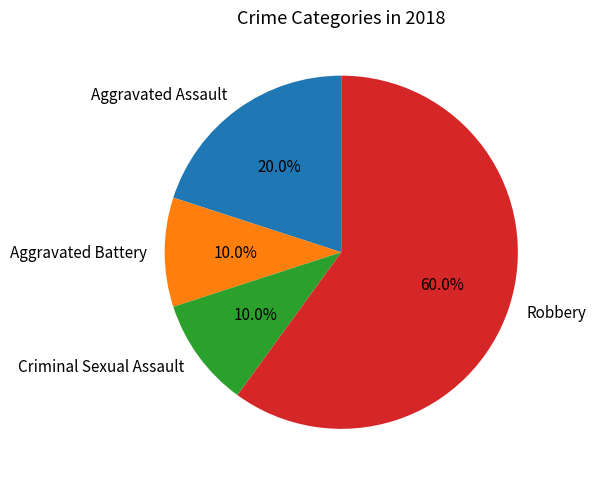

How many slices are in this pie chart?

4